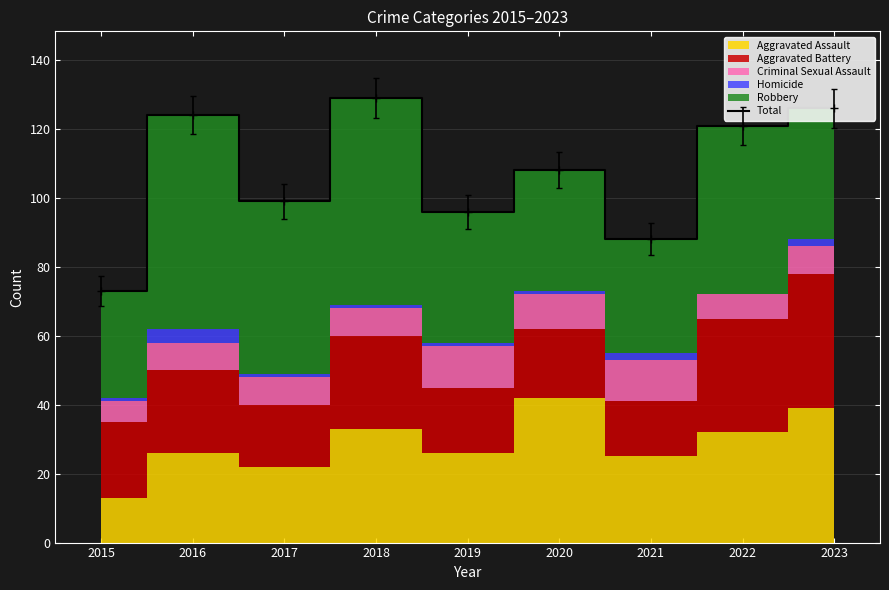

List the labels in order of value, smallest first.

2015, 2021, 2019, 2017, 2020, 2022, 2016, 2023, 2018